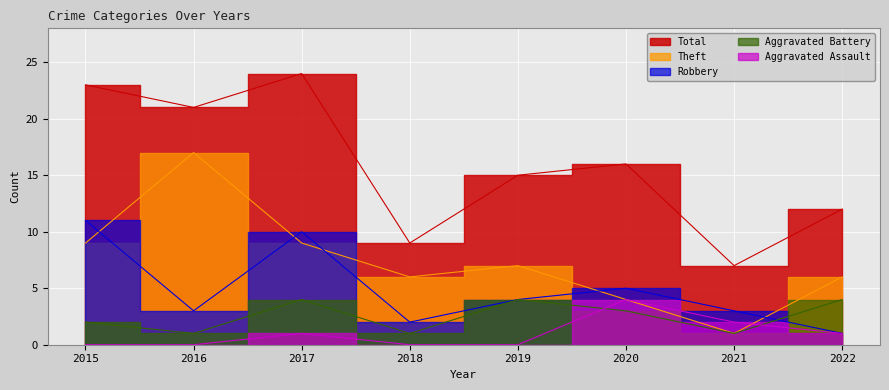

The Robbery series shows 5 at 2017. True or false?

False